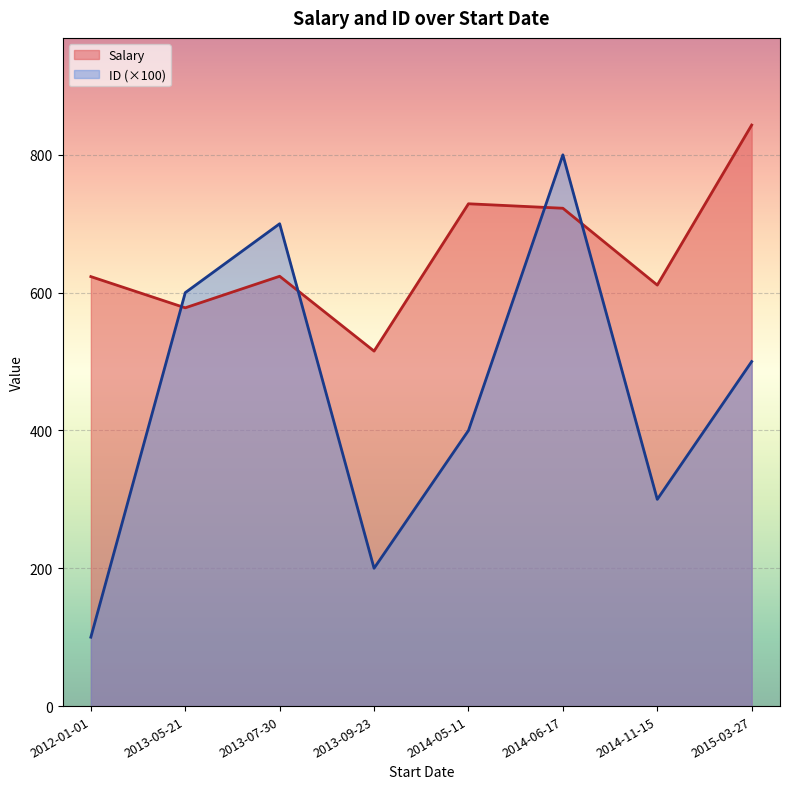

At which label is Salary closest to 679?

2014-06-17